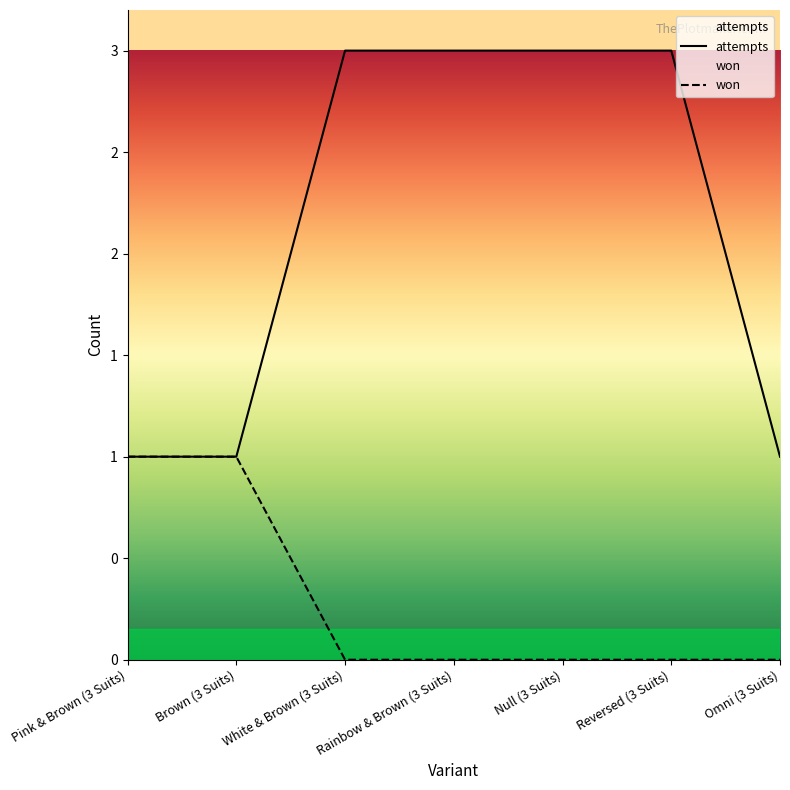

Is it true that won equals 0 at Reversed (3 Suits)?

True